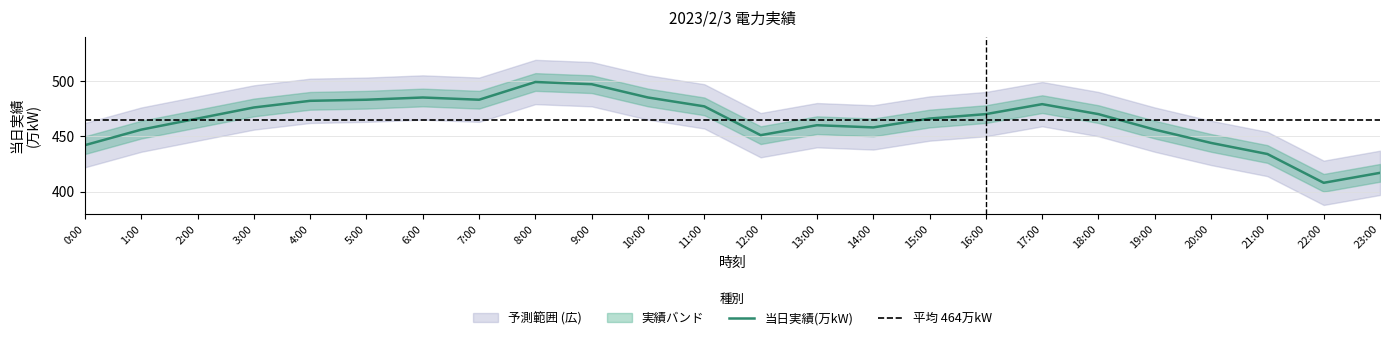

Reading left to right, transcribe all the data shown in this chart.

0:00=442	1:00=456	2:00=466	3:00=476	4:00=482	5:00=483	6:00=485	7:00=483	8:00=499	9:00=497	10:00=485	11:00=477	12:00=451	13:00=460	14:00=458	15:00=466	16:00=470	17:00=479	18:00=470	19:00=456	20:00=444	21:00=434	22:00=408	23:00=417